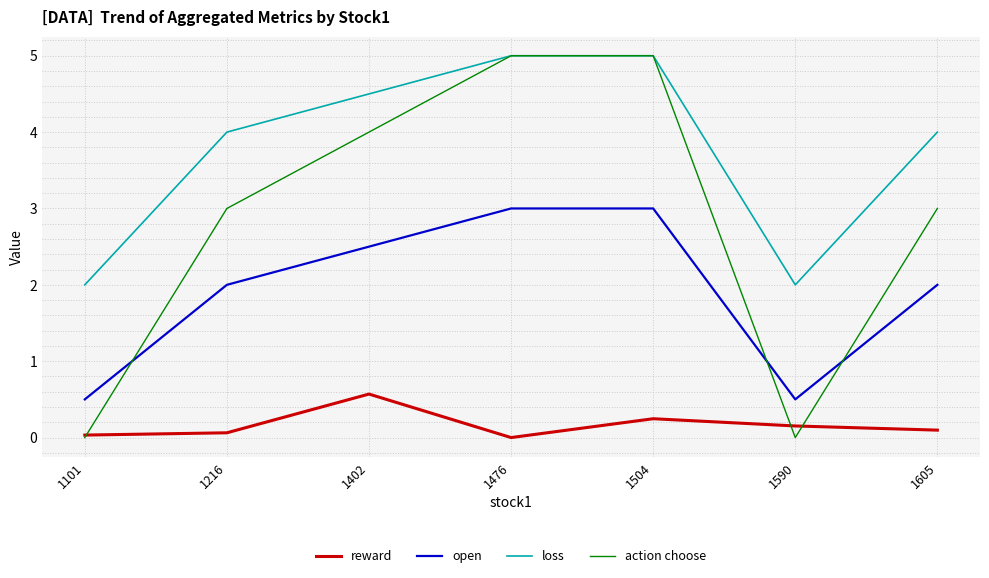

True or false: open and reward cross at least once.

False